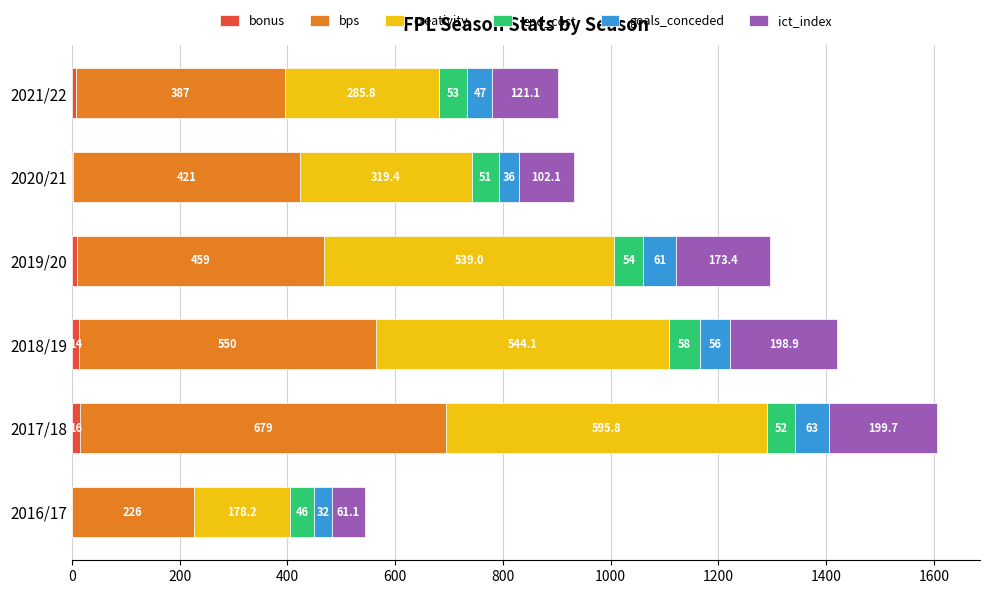

At which category is the sum across all series the highest?

2017/18